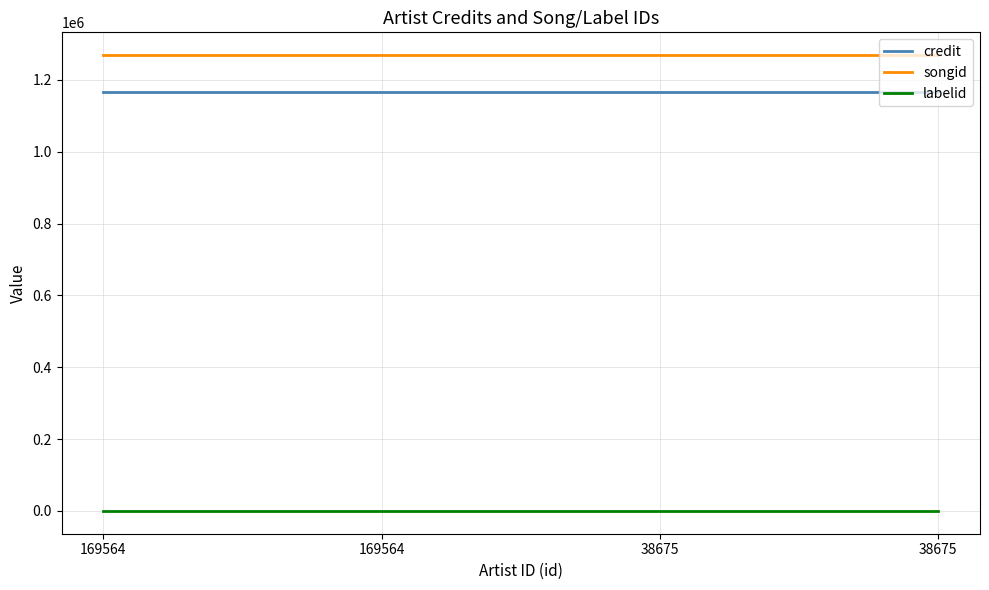

Reading left to right, what are all the values shown in this chart?

credit: 169564=1165457	169564=1165457	38675=1165457	38675=1165457
songid: 169564=1268691	169564=1268691	38675=1268691	38675=1268691
labelid: 169564=-1	169564=-1	38675=-1	38675=-1